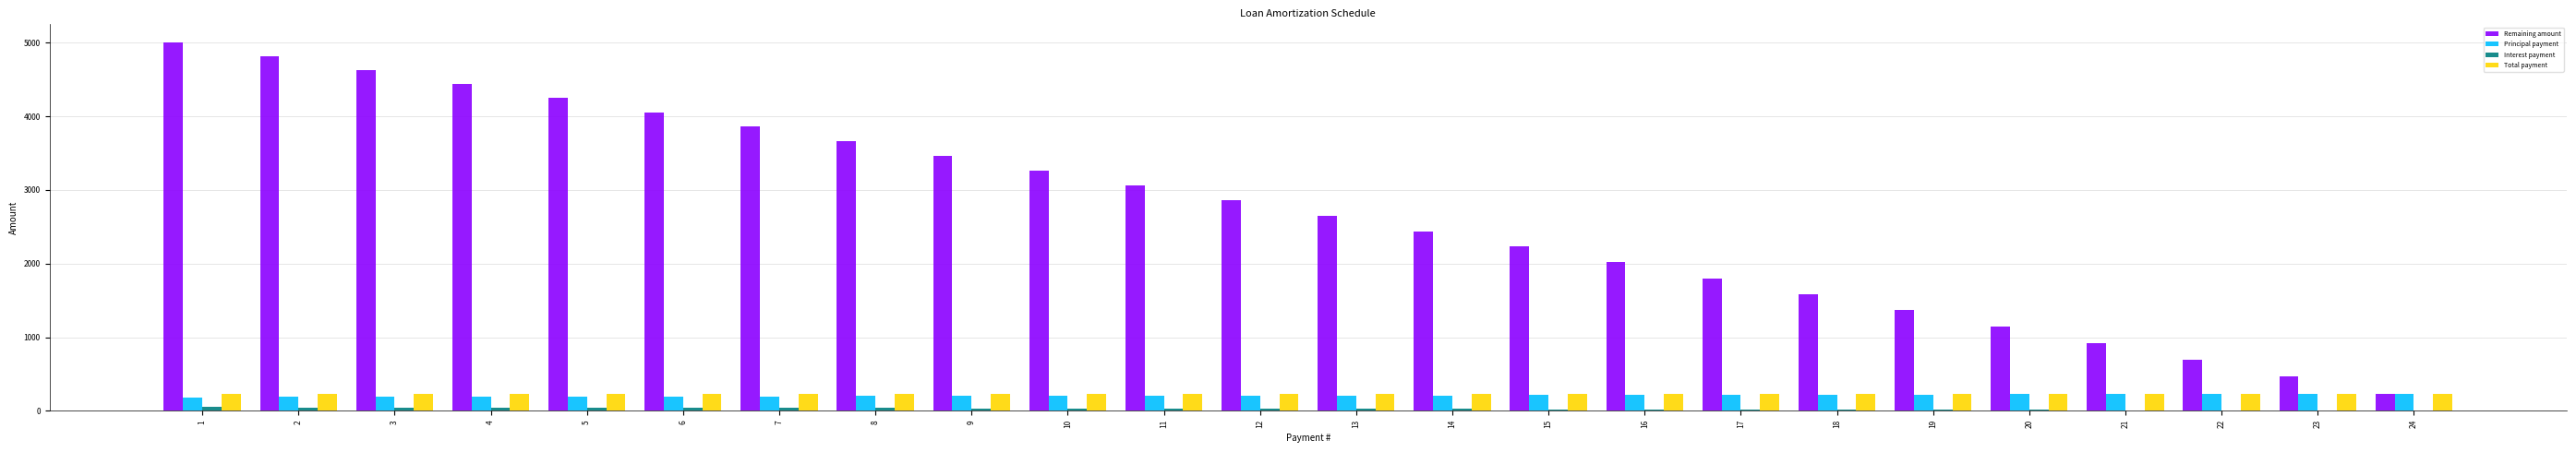

What is the sum of all Principal payment values?

5000.0